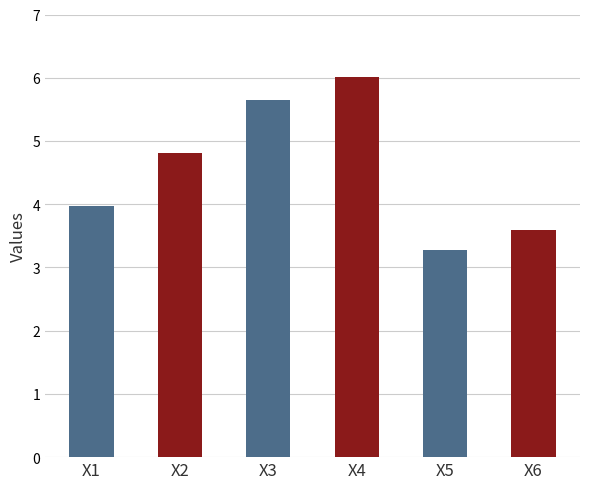

List the labels in order of value, smallest first.

X5, X6, X1, X2, X3, X4